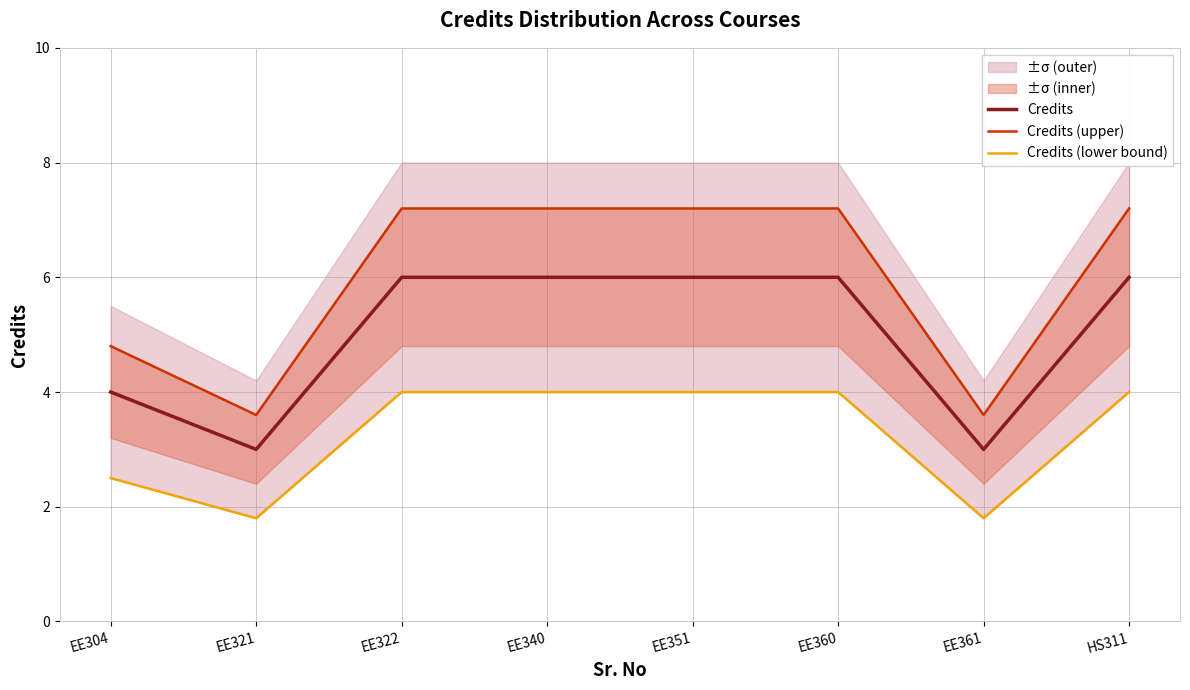

Rank the series by their average value, from highest to lowest.

Credits (upper), Credits, Credits (lower bound)